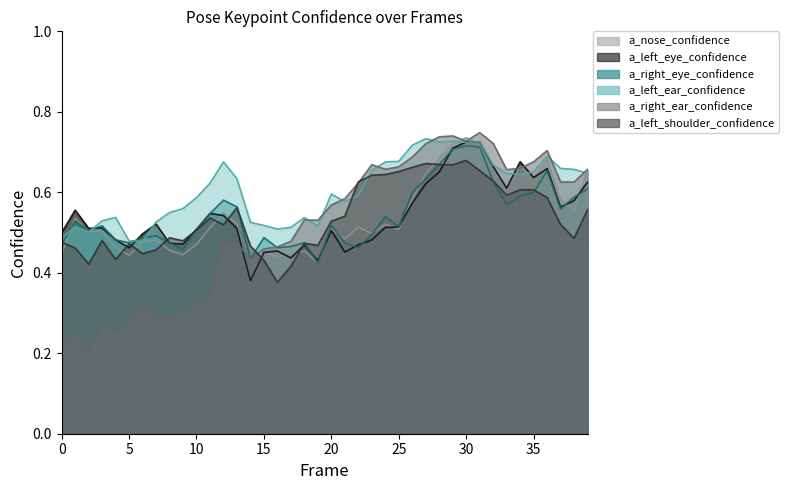

At how many categories does at least one series exceed 0?

40